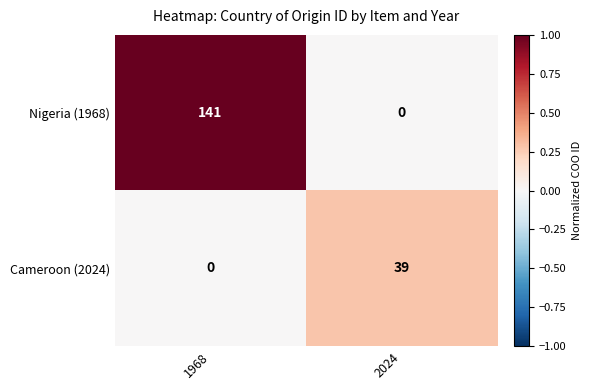

The Nigeria (1968) series shows 0 at 2024. True or false?

True